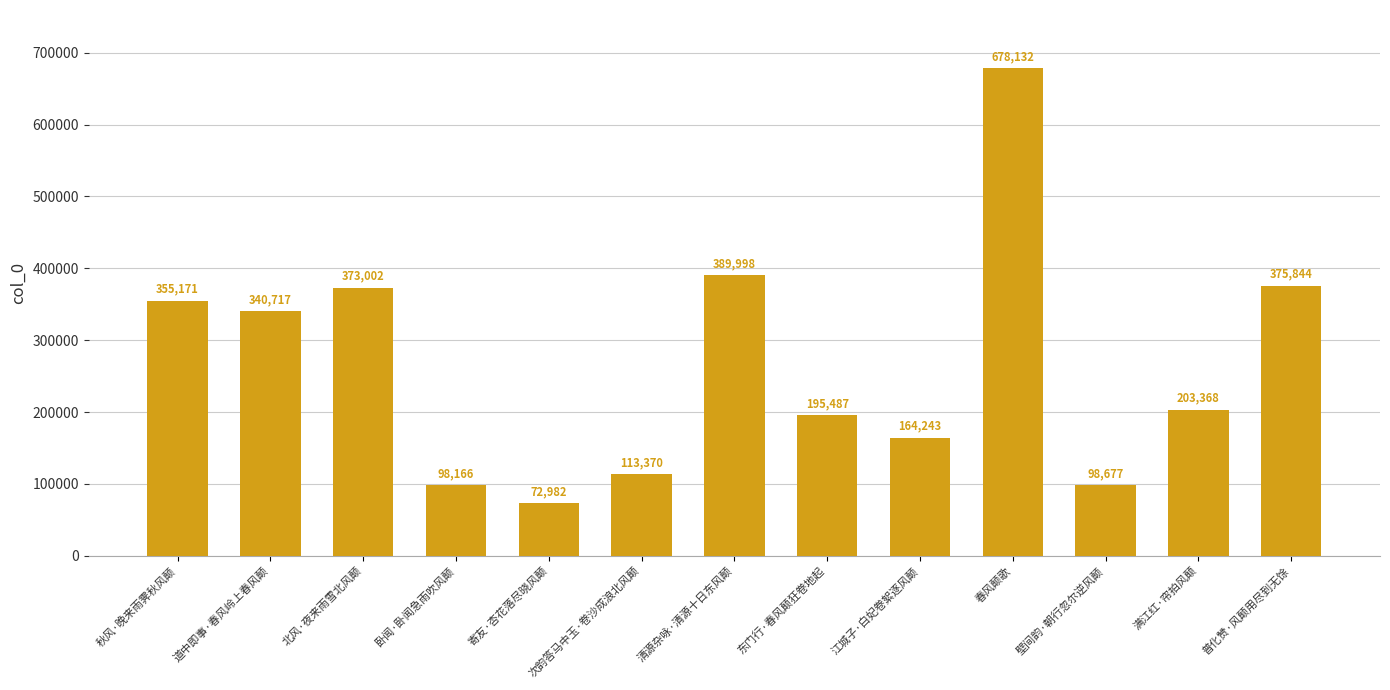

Where does the data first go above 203368?

秋风·晚来雨霁秋风颠